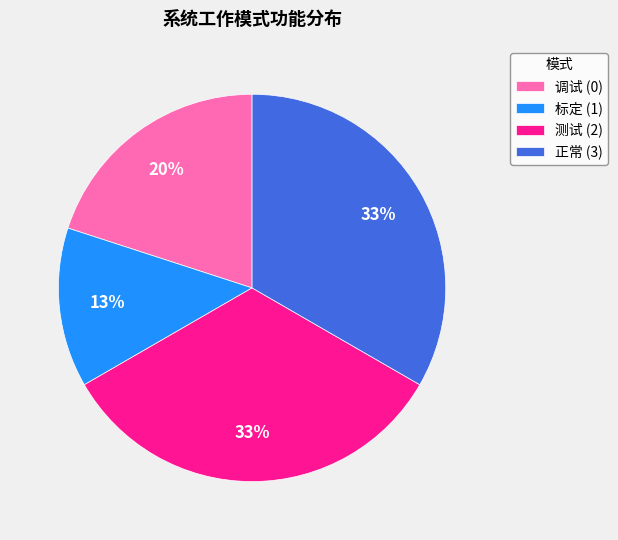

How many slices are in this pie chart?

4